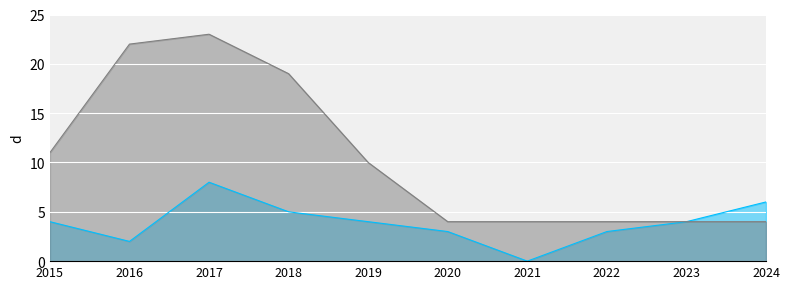

How many interior local peaks does the Robbery series have?

1